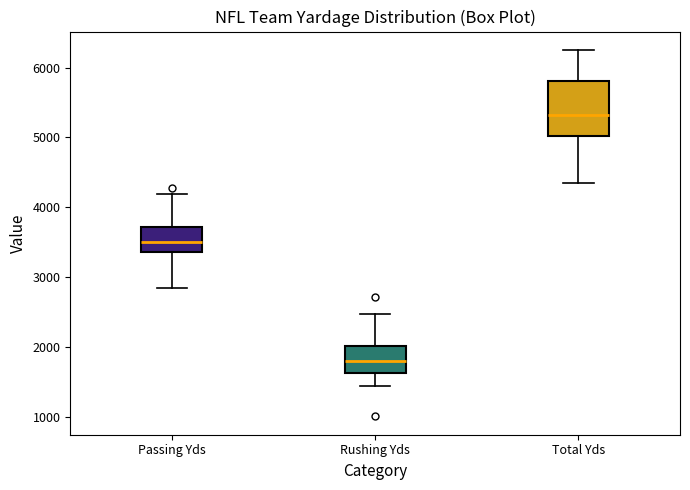

Reading left to right, transcribe this box plot: for each box, give where its median line is, the range the box spans, and where its two whiskers end, as read against the y-axis. The values are not printed on the chart, so give them approximately, as read against the axis.

Passing Yds: median 3500, box 3400 to 3700, whiskers 2800 to 4200
Rushing Yds: median 1800, box 1600 to 2000, whiskers 1400 to 2500
Total Yds: median 5300, box 5000 to 5800, whiskers 4300 to 6300